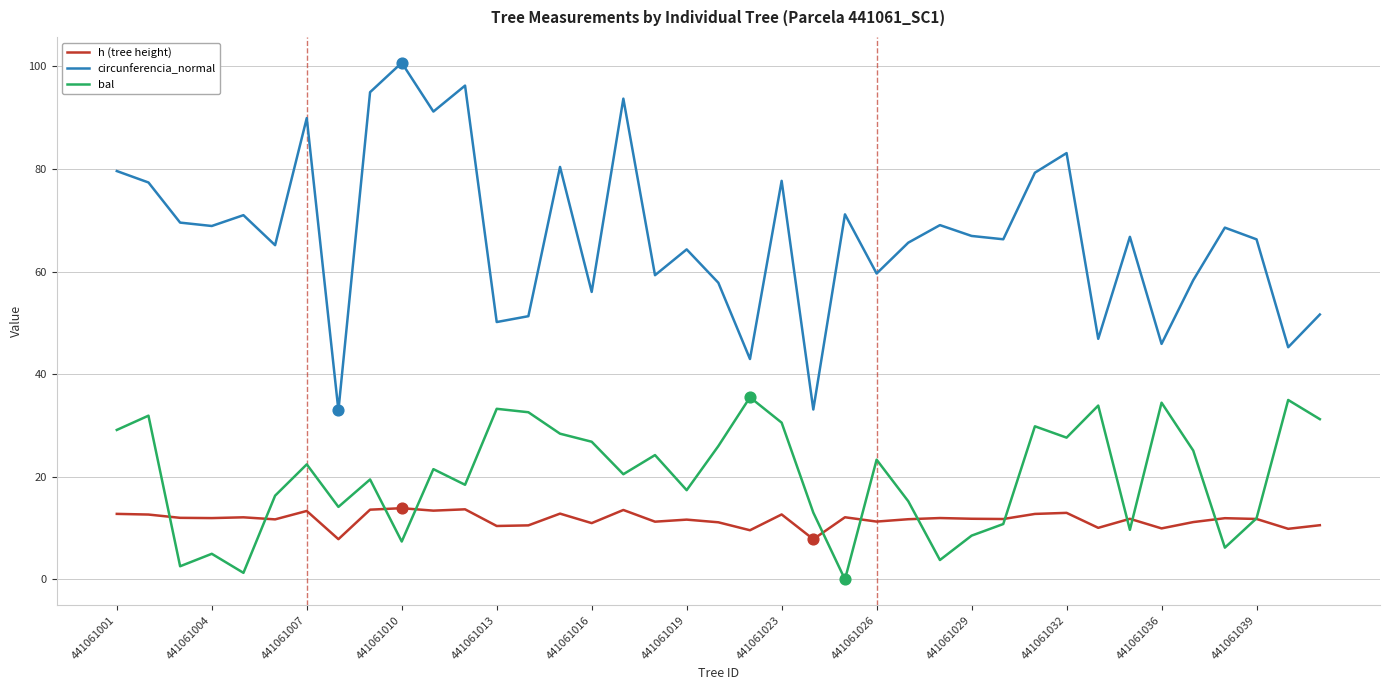

Which series has the widest spread of values?

circunferencia_normal